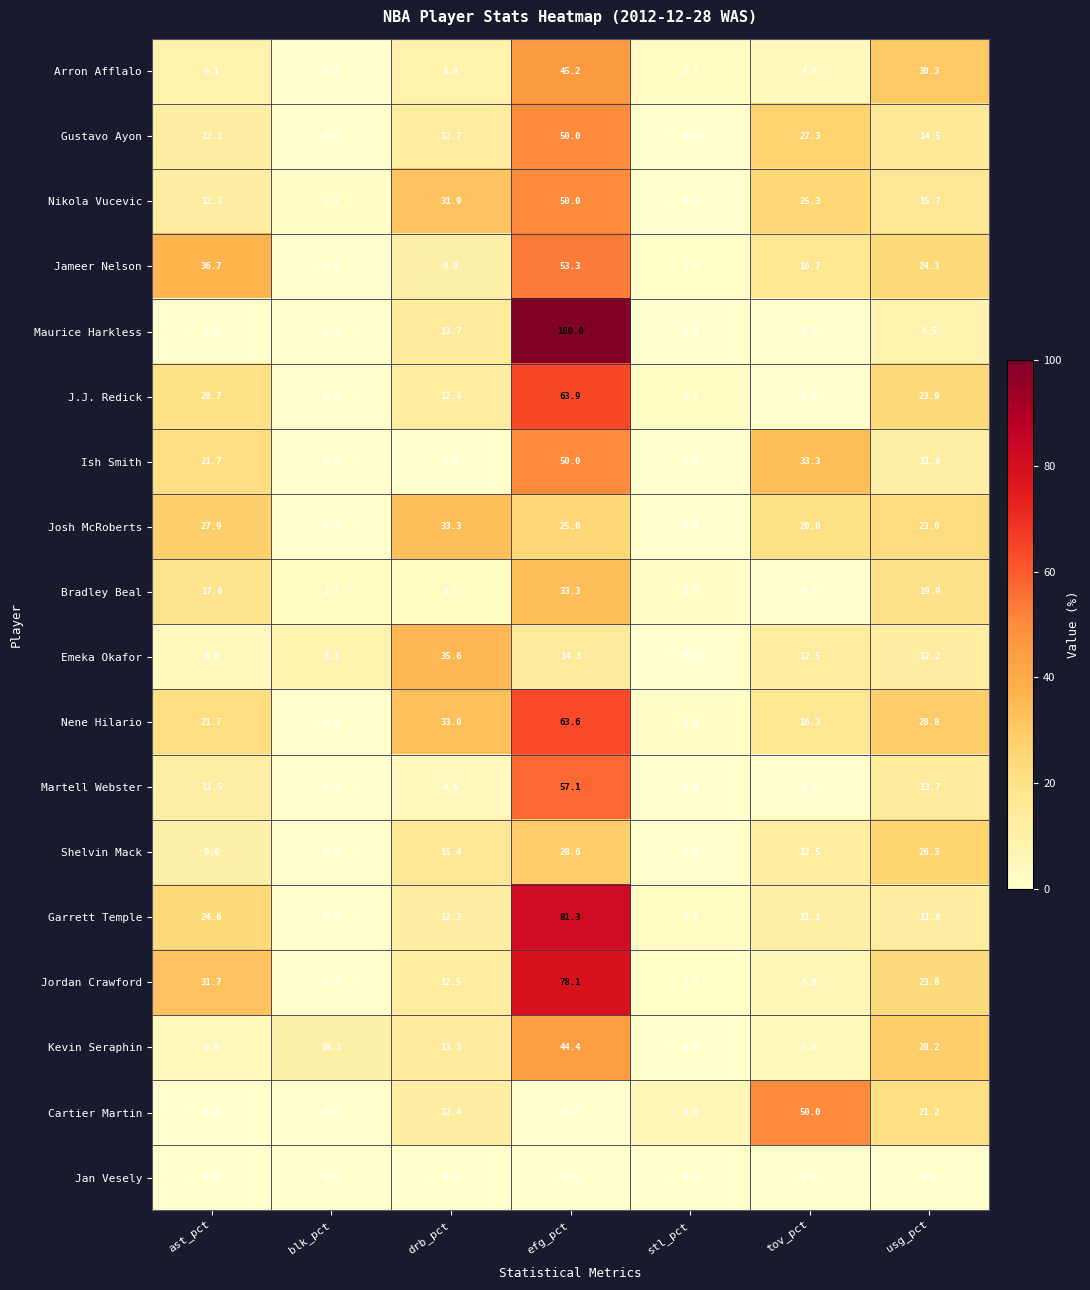

Rank the series at usg_pct from lowest to highest value.

Jan Vesely, Maurice Harkless, Ish Smith, Garrett Temple, Emeka Okafor, Martell Webster, Gustavo Ayon, Nikola Vucevic, Bradley Beal, Cartier Martin, Josh McRoberts, Jordan Crawford, J.J. Redick, Jameer Nelson, Shelvin Mack, Kevin Seraphin, Nene Hilario, Arron Afflalo